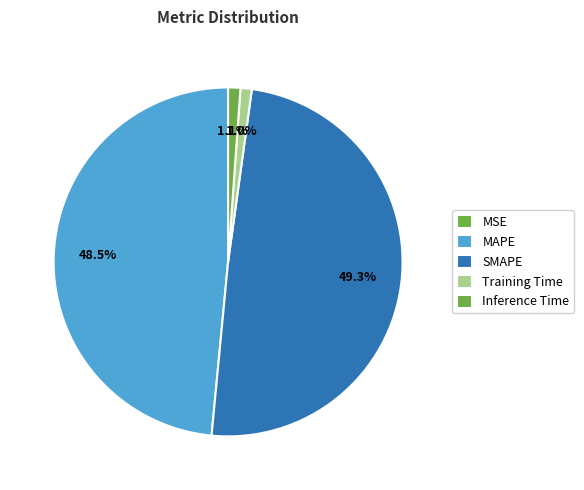

To the nearest percent, what is the difference between the largest and smallest slice percentages?

49%